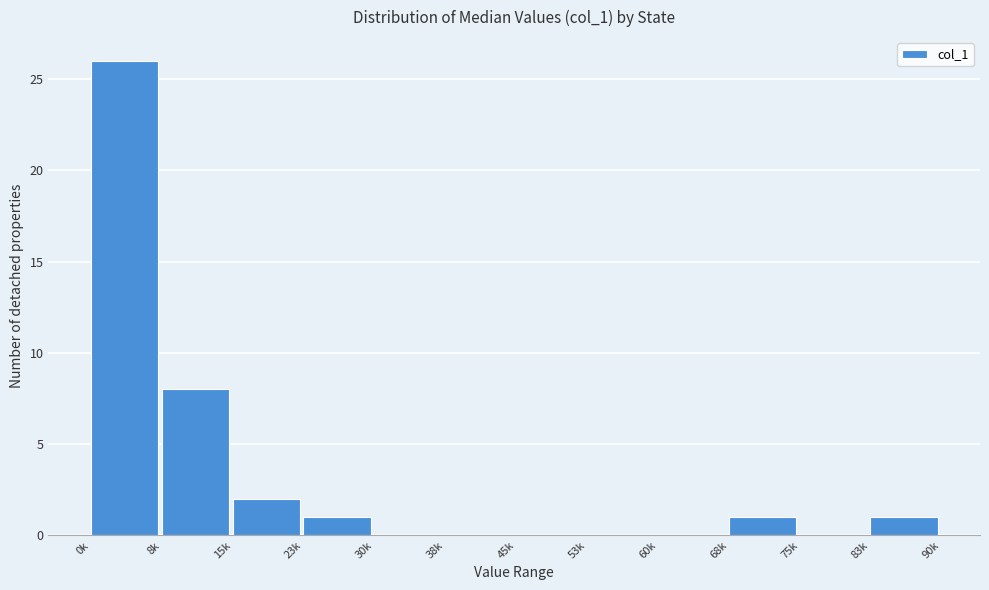

Reading right to left, transcribe all the data shown in this chart.

83k=1	75k=0	68k=1	60k=0	53k=0	45k=0	38k=0	30k=0	23k=1	15k=2	8k=8	0k=26